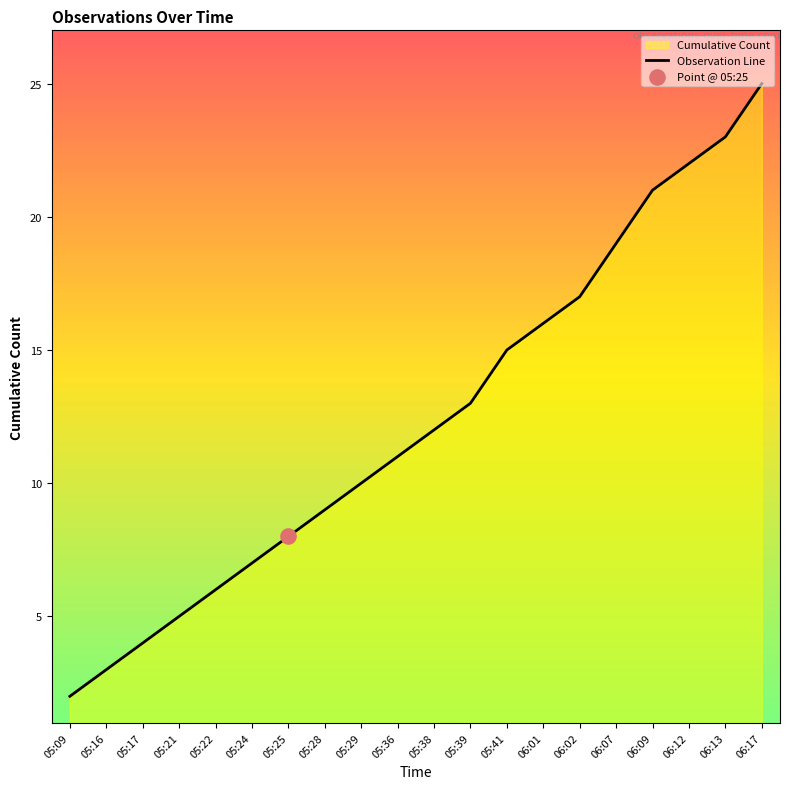

Which has a higher value, 06:09 or 05:28?

06:09